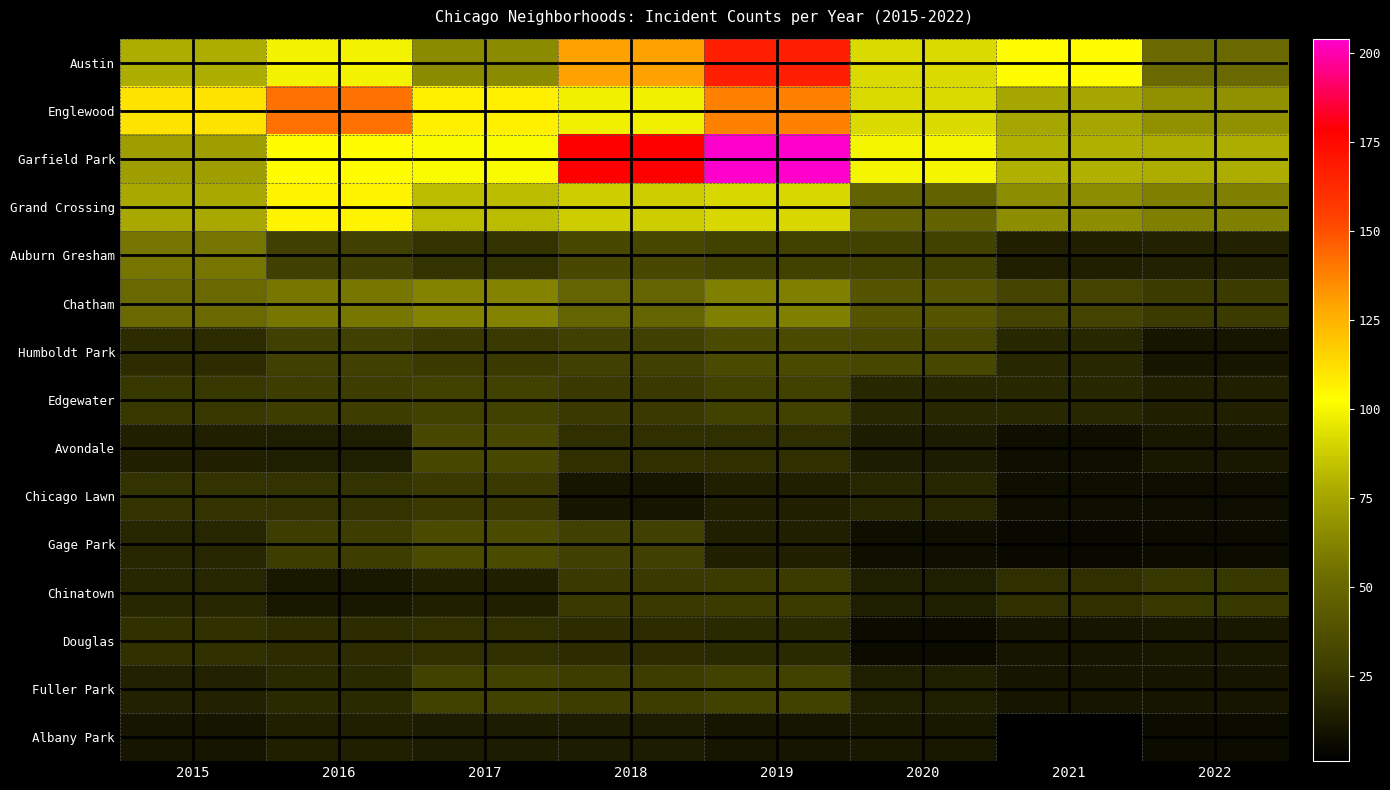

Which series has the largest range (max minus min)?

Garfield Park